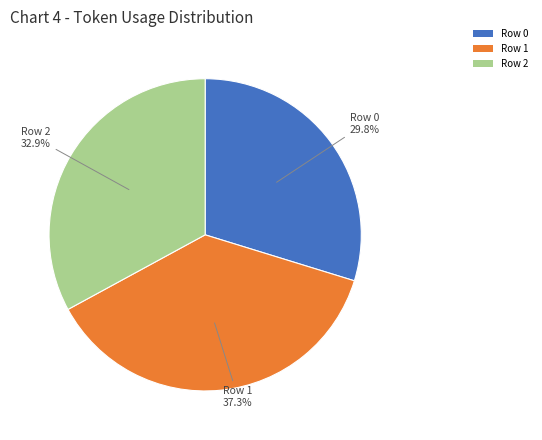

Does Row 0 represent more than half of the total?

No